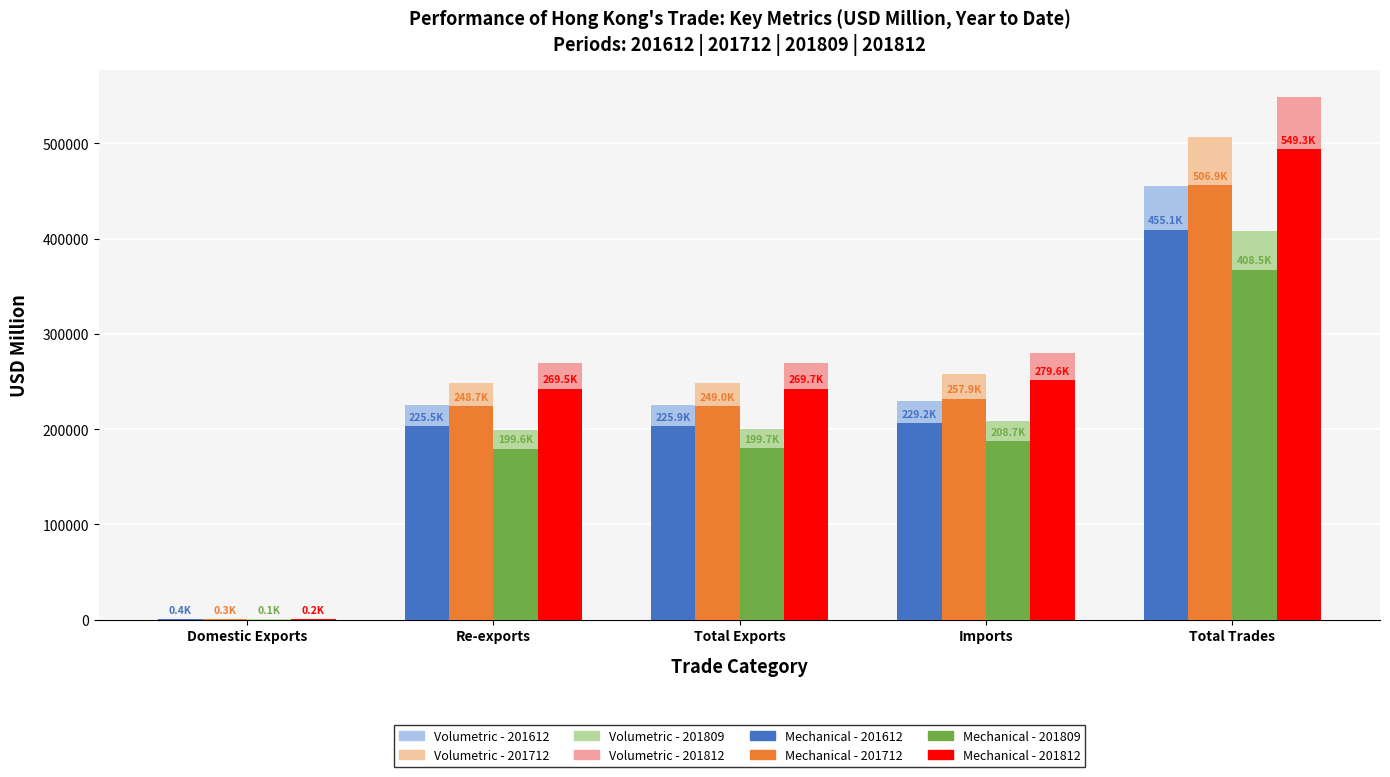

Does the chart contain stacked bars?

No